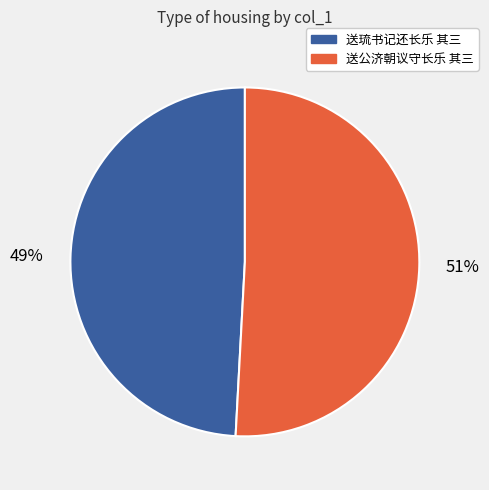

What is the largest slice in the pie chart?

送公济朝议守长乐 其三